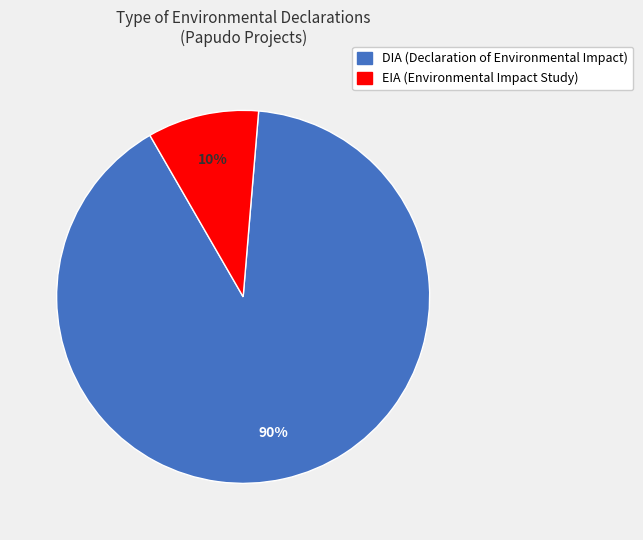

Do EIA (Environmental Impact Study) and DIA (Declaration of Environmental Impact) together represent more than half of the pie?

Yes